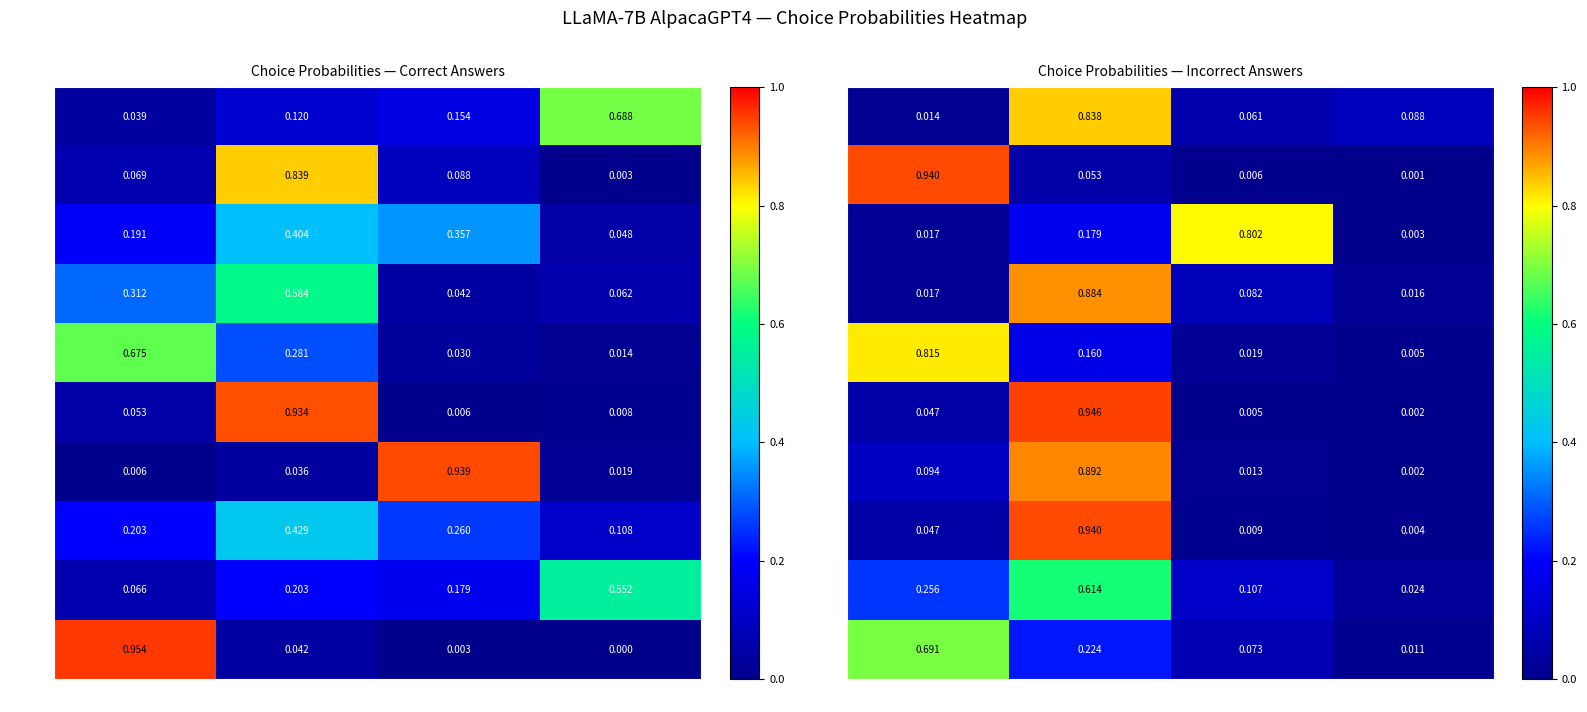

Which has a higher value, True_C or True_D?

True_D